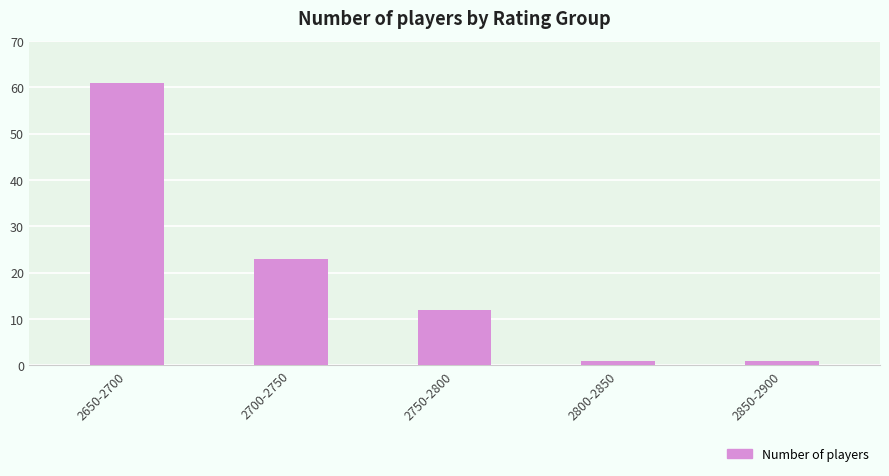

Which category has the highest value across all series?

2650-2700